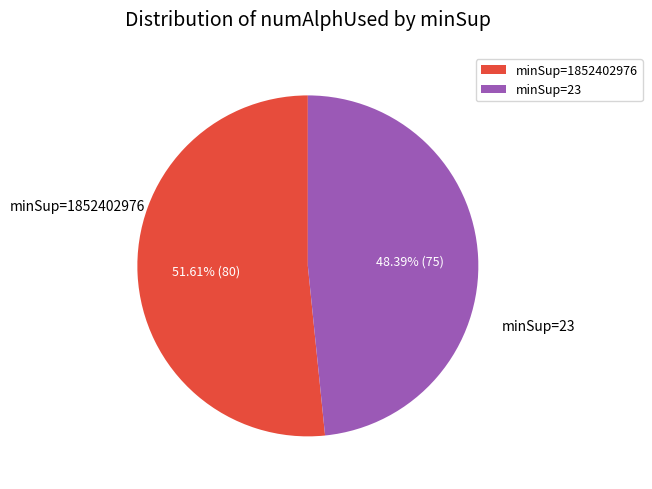

Between minSup=1852402976 and minSup=23, which is larger?

minSup=1852402976